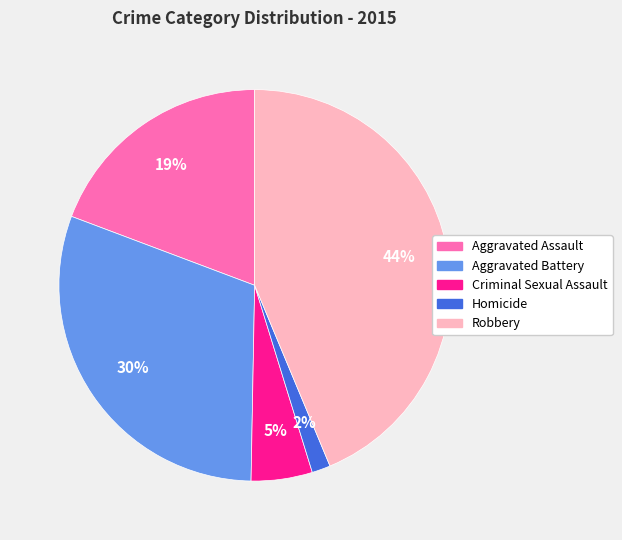

To the nearest percent, what is the difference between the Aggravated Battery and Criminal Sexual Assault slice percentages?

25%